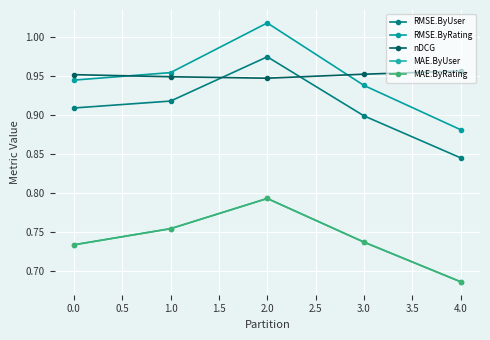

Does the chart have visible grid lines?

Yes